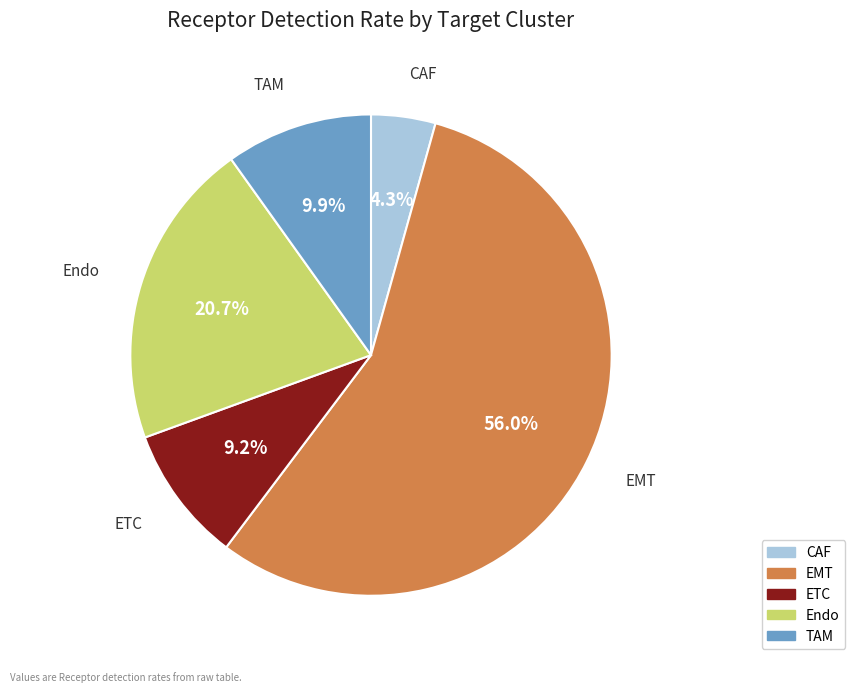

Which category accounts for the majority?

EMT